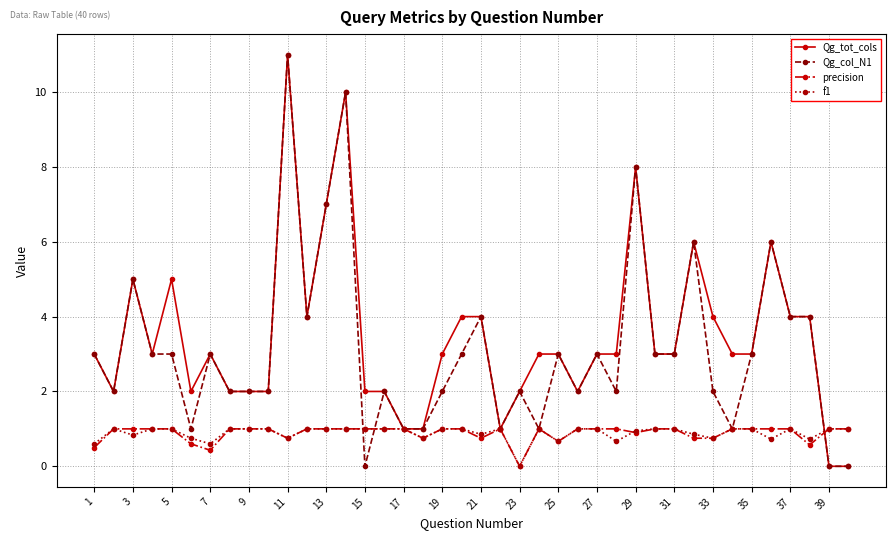

What is the highest value of the Qg_col_N1 series?

11.0